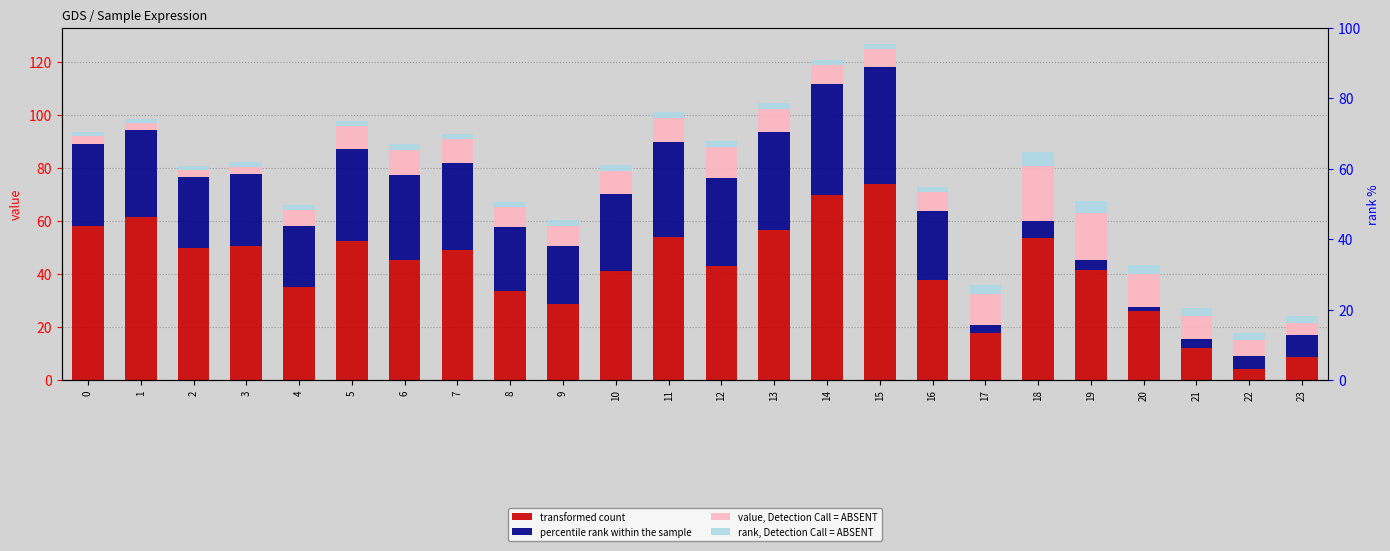

Reading left to right, transcribe all the data shown in this chart.

transformed count: 58.1	61.7	49.8	50.7	35.0	52.4	45.3	49.1	33.7	28.9	41.3	53.9	43.1	56.5	69.8	74.1	37.8	17.7	53.5	41.7	26.0	12.3	4.2	8.9
percentile rank within the sample: 31.1	32.6	26.7	27.1	23.1	34.7	31.9	33.0	24.0	21.7	29.0	36.0	33.1	37.1	42.0	43.9	25.9	3.1	6.4	3.7	1.8	3.1	4.8	8.1
value, Detection Call = ABSENT: 2.8	2.6	2.7	2.7	6.1	8.8	9.6	8.8	7.5	7.6	8.6	9.2	11.8	8.8	7.2	6.9	7.2	11.6	20.9	17.6	12.1	8.9	6.1	4.6
rank, Detection Call = ABSENT: 1.5	1.5	1.6	1.6	1.9	2.0	2.1	2.0	2.0	2.1	2.0	2.0	2.4	2.0	1.8	1.8	2.0	3.4	5.4	4.6	3.7	3.1	2.8	2.5